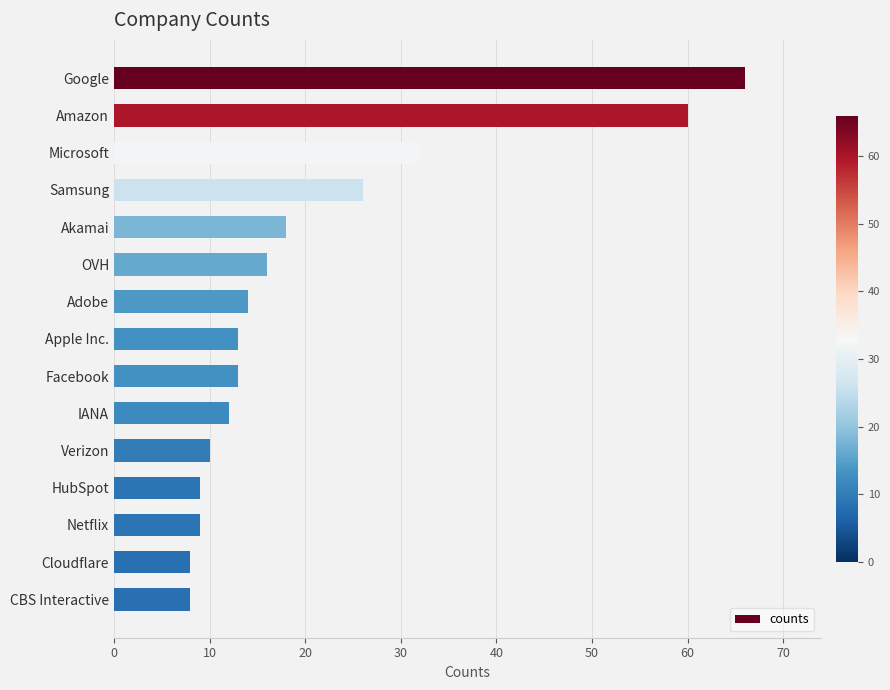

Count the number of categories in the chart.

15